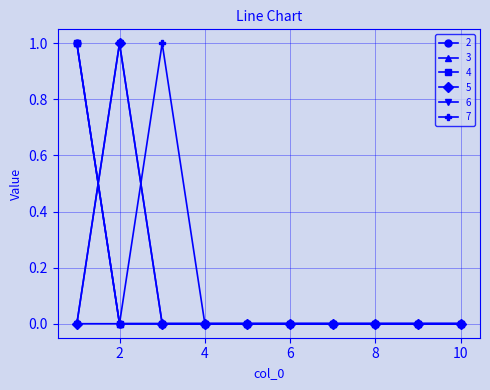

Does the chart have visible grid lines?

Yes